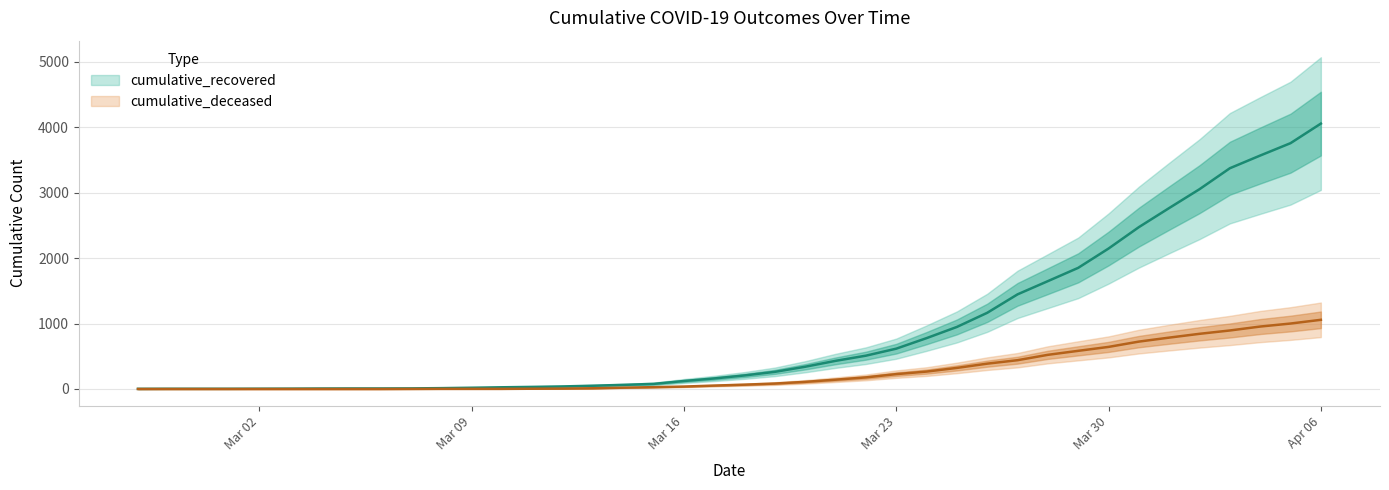

True or false: cumulative_deceased has more than 0 interior local peaks.

False